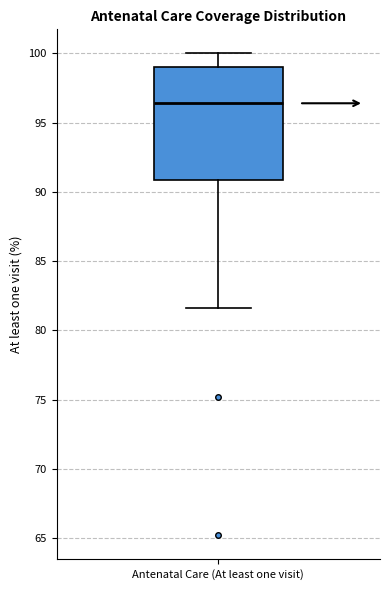

Read this box plot against the y-axis: the position of the median line, the range covered by the box, and the ends of both whiskers. The values are not printed on the chart, so give them approximately, as read against the axis.

median 96.5, box 91.0 to 99.0, whiskers 81.5 to 100.0